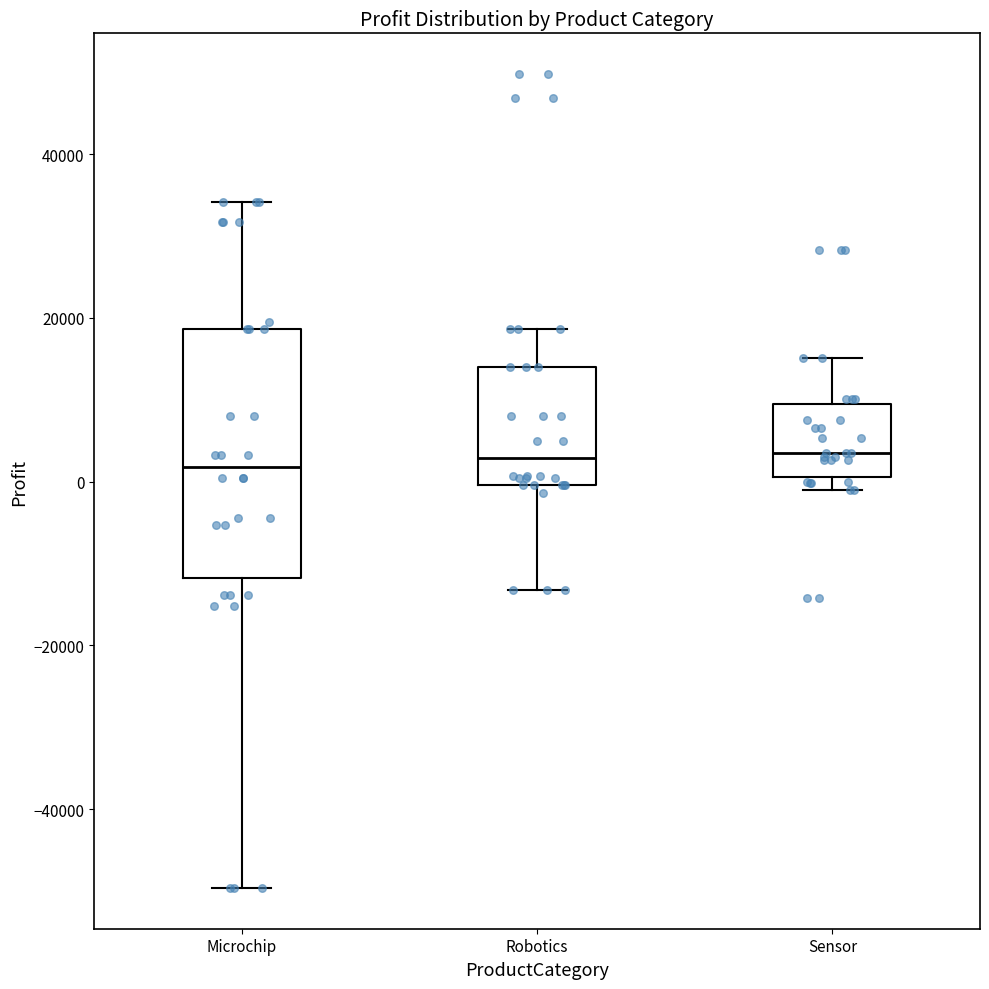

Reading left to right, read every box against the y-axis: the position of its median line, the range the box covers, and the ends of its whiskers. The values are not printed on the chart, so give them approximately, as read against the axis.

Microchip: median 2000, box -12000 to 18000, whiskers -50000 to 34000
Robotics: median 2000, box 0 to 14000, whiskers -14000 to 18000
Sensor: median 4000, box 0 to 10000, whiskers 0 (just below the box's lower edge) to 16000